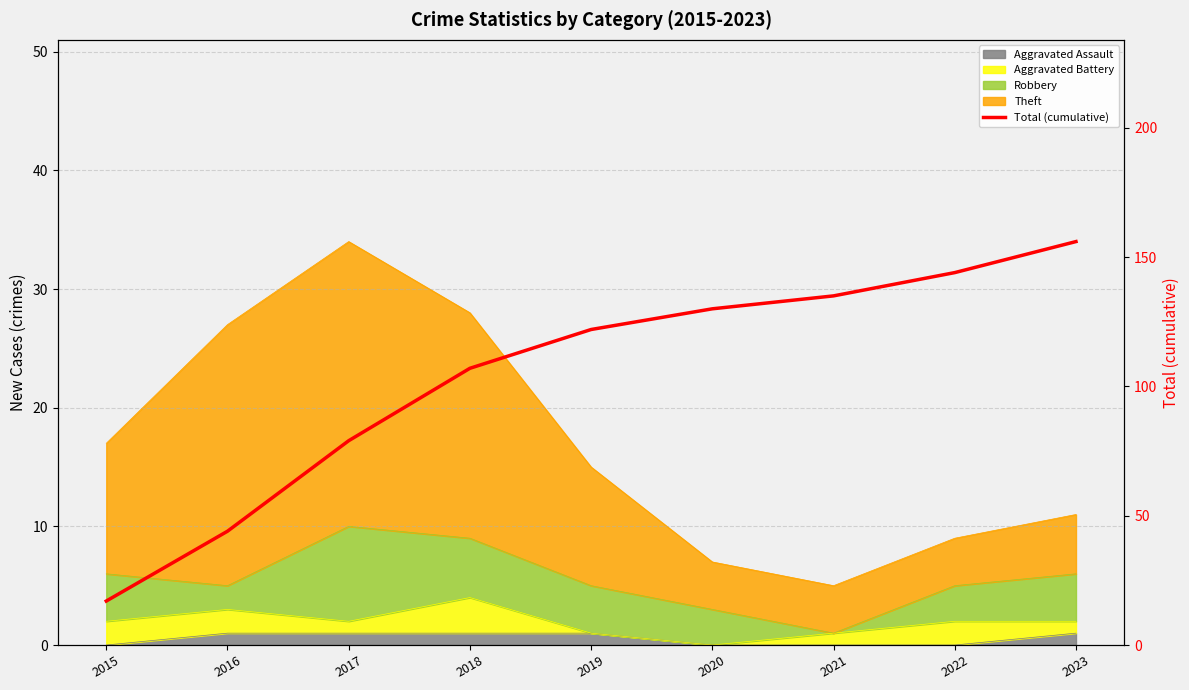

Reading left to right, what are all the values shown in this chart?

17	44	79	107	122	130	135	144	156